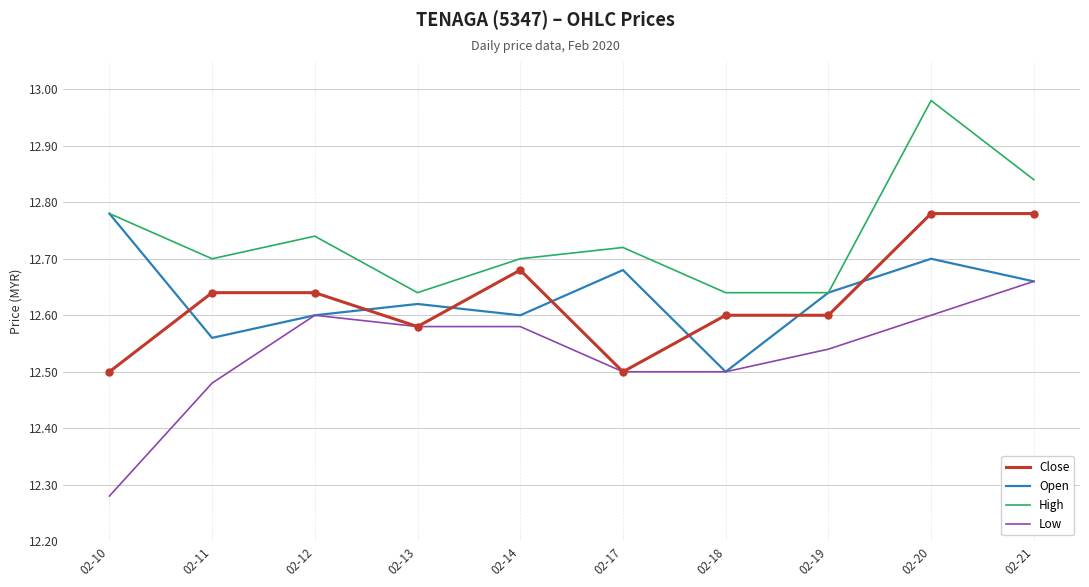

Is the value of Open at 02-19 greater than the value of Close at 02-14?

No